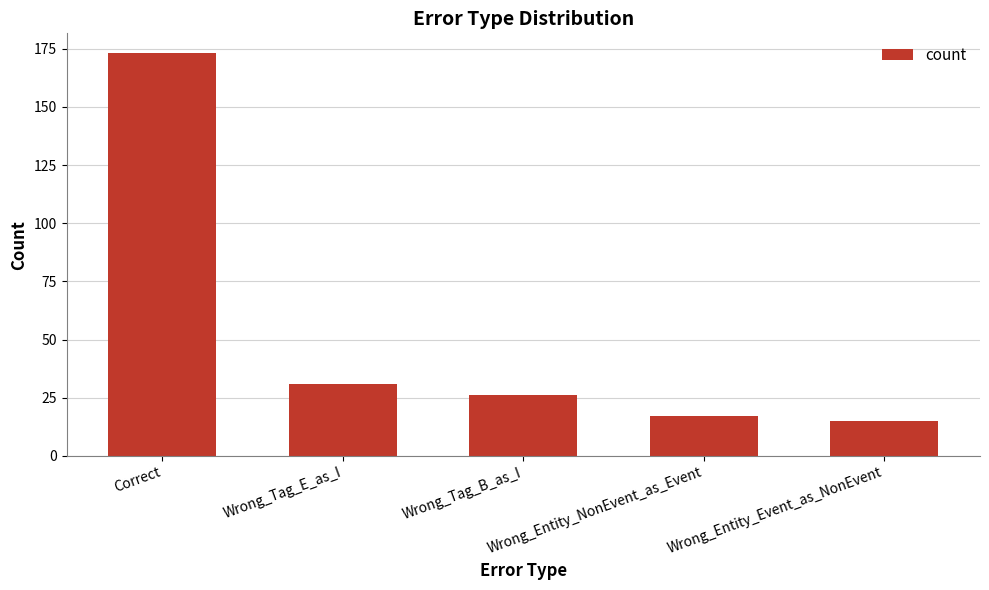

The chart shows a value of 15 at Wrong_Entity_Event_as_NonEvent. True or false?

True